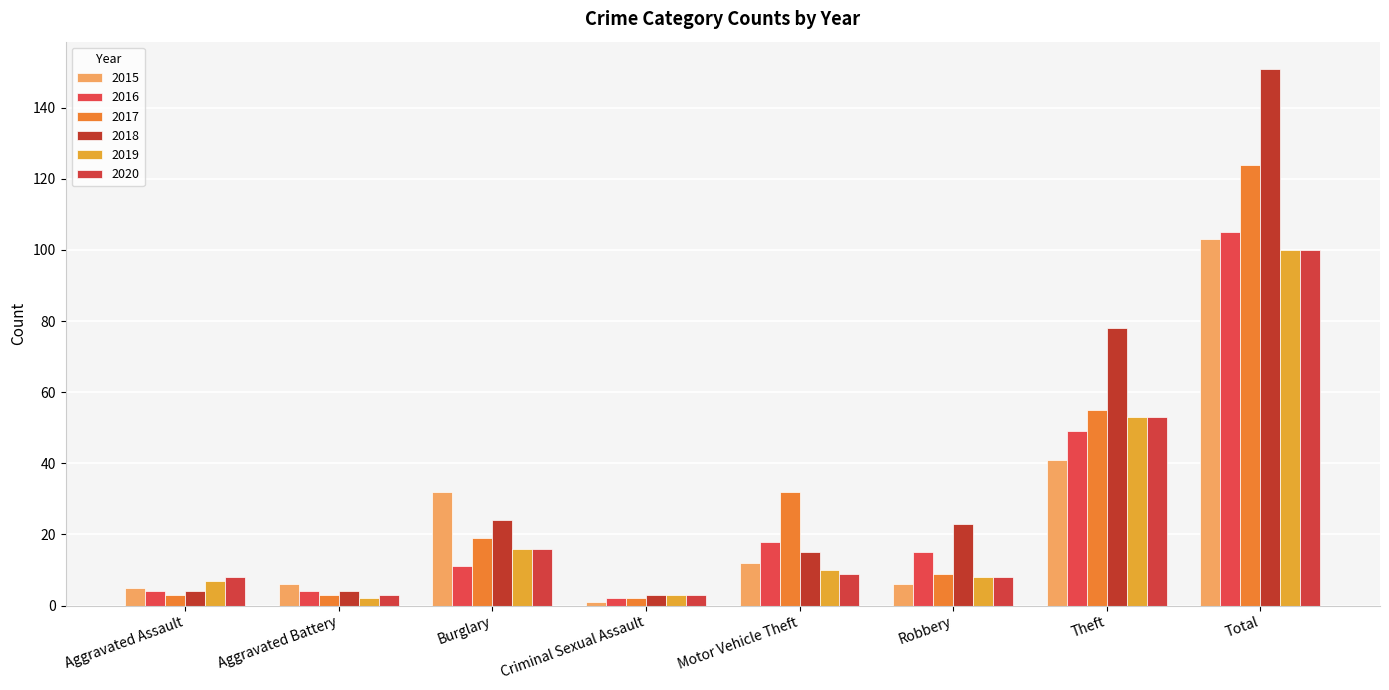

At how many categories does at least one series exceed 103?

1